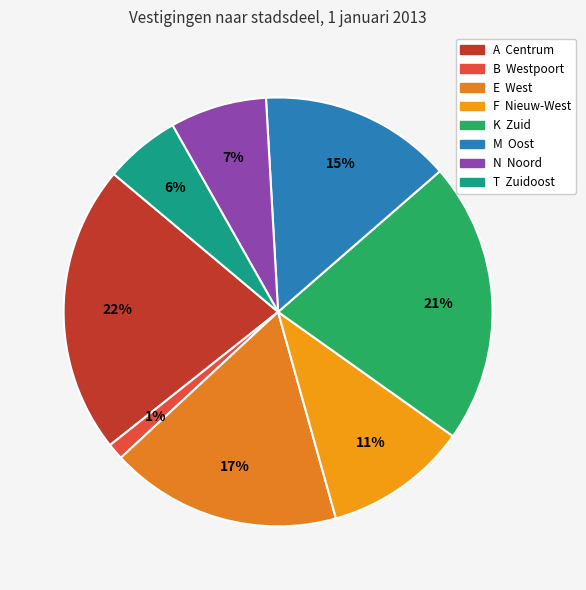

Count the number of slices in the pie.

8